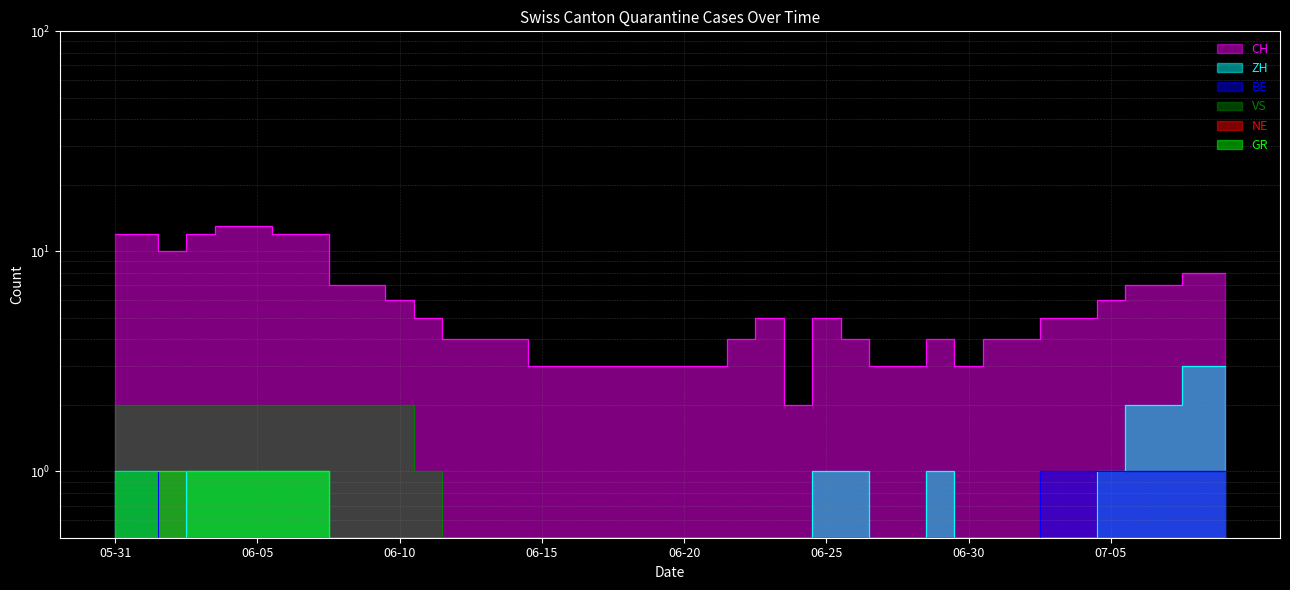

Between 2020-06-14 and 2020-06-22, which is larger?

2020-06-14